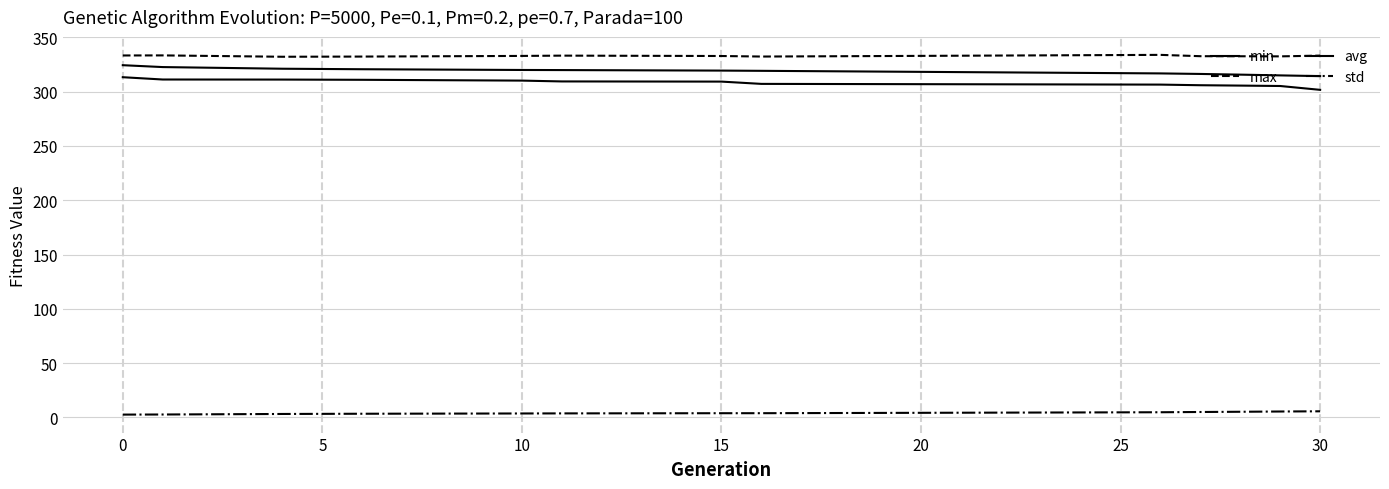

True or false: std and max cross at least once.

False